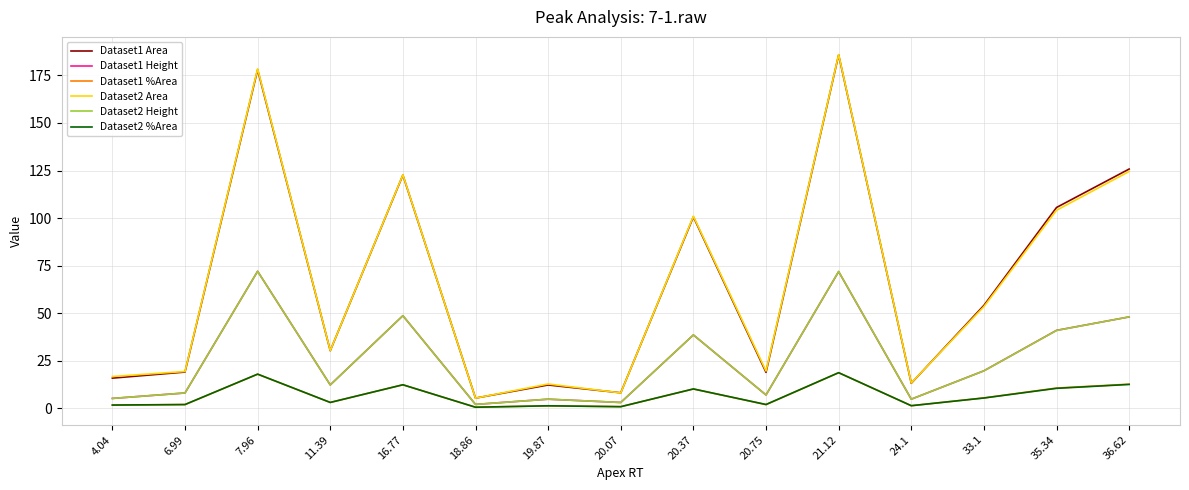

Which series changed the most between 21.12 and 35.34?

Dataset2 Area